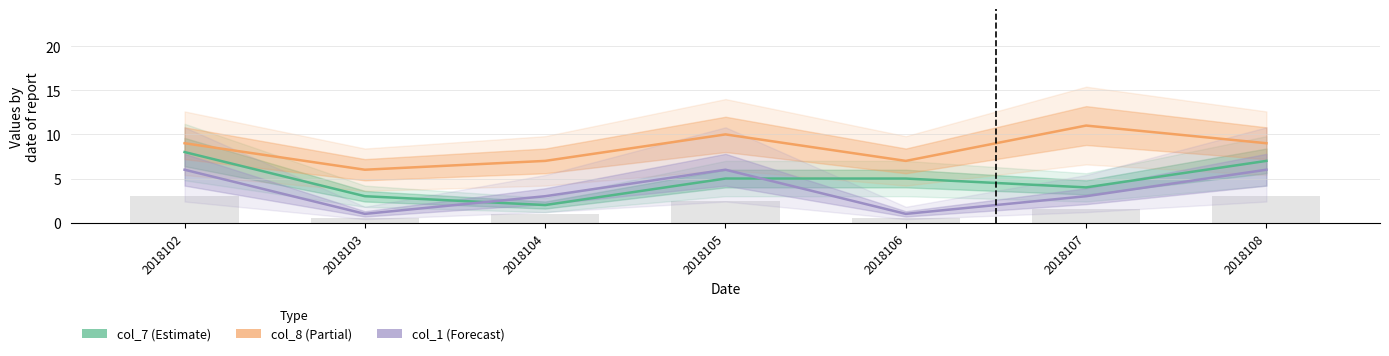

What is the value of the col_7 bar at the 1st from the left?

8